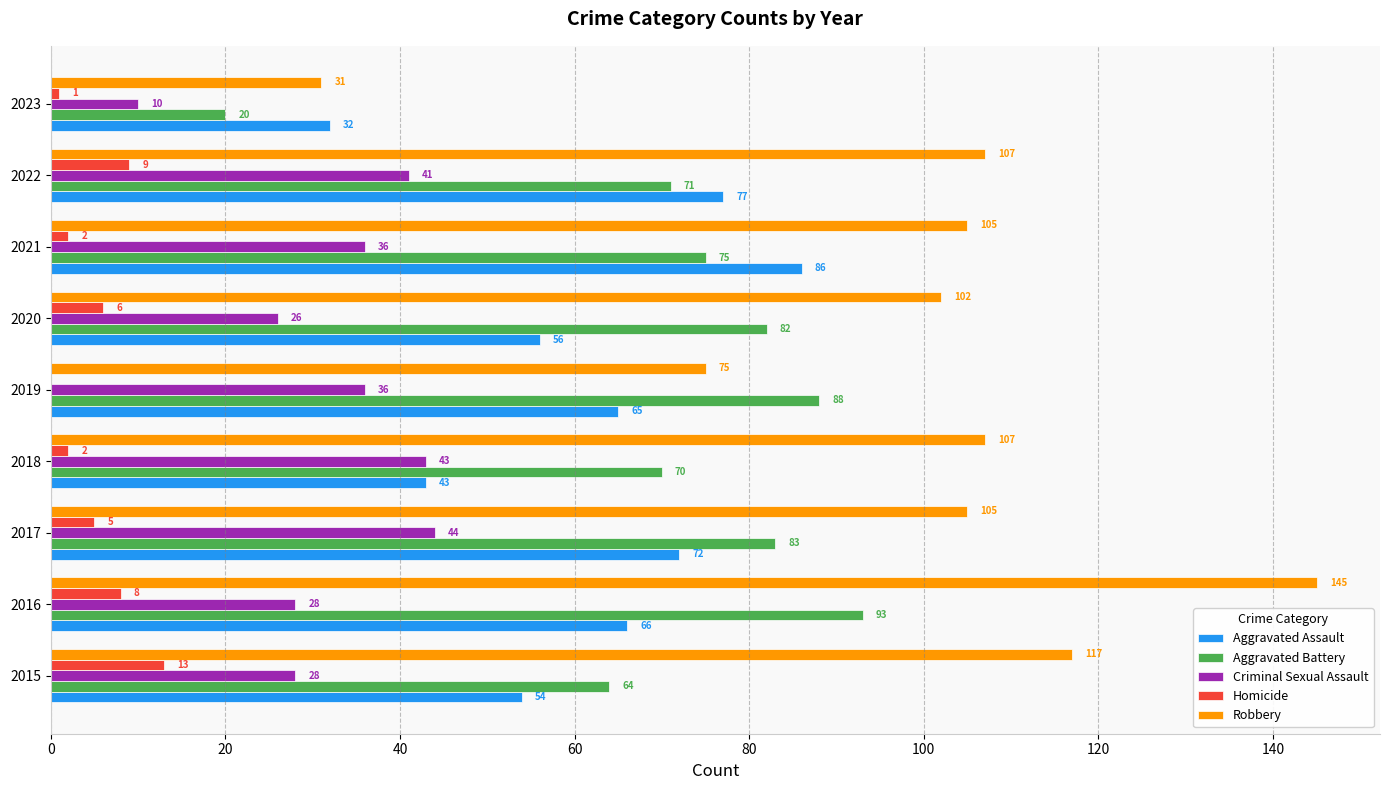

How many positive values does the Homicide series have?

8